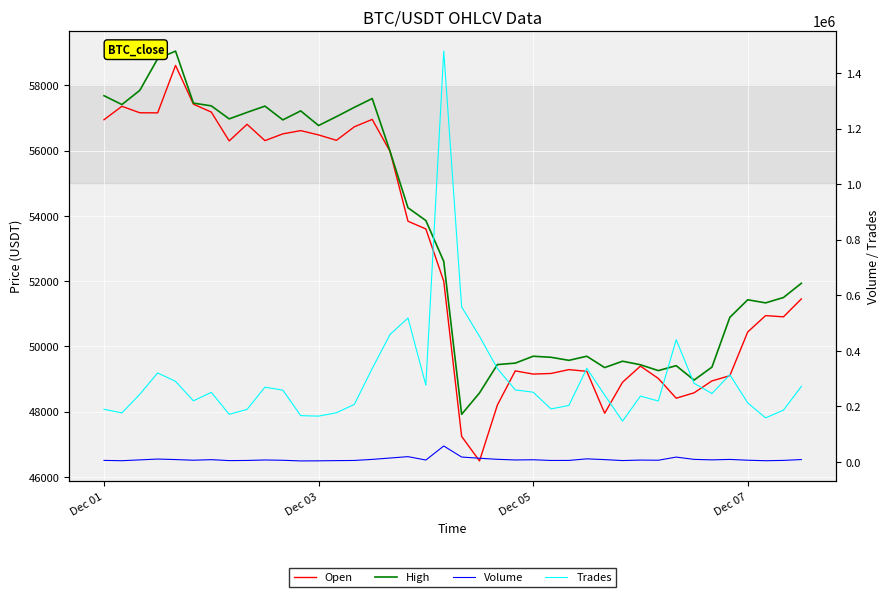

Is it true that Trades equals 147836.9 at Dec 05?

False